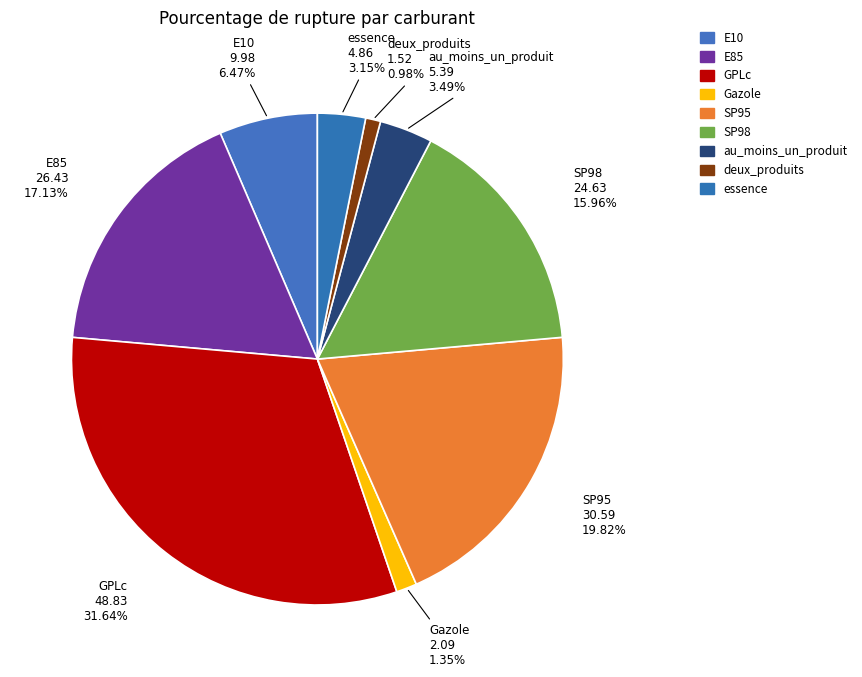

Combined, do deux_produits and E85 account for over 50%?

No